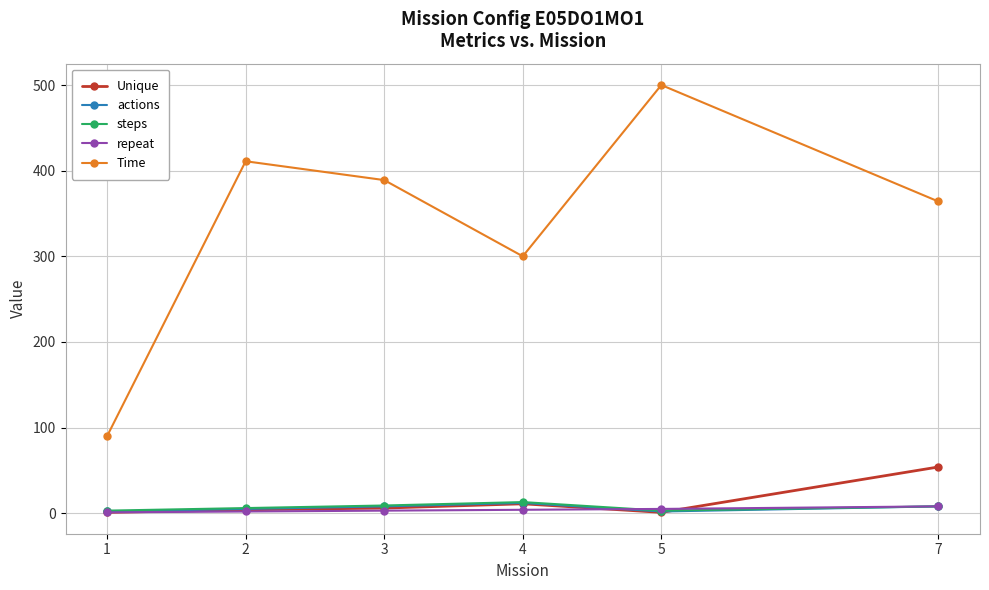

What is the spread (max minus min) of values at 3?

386